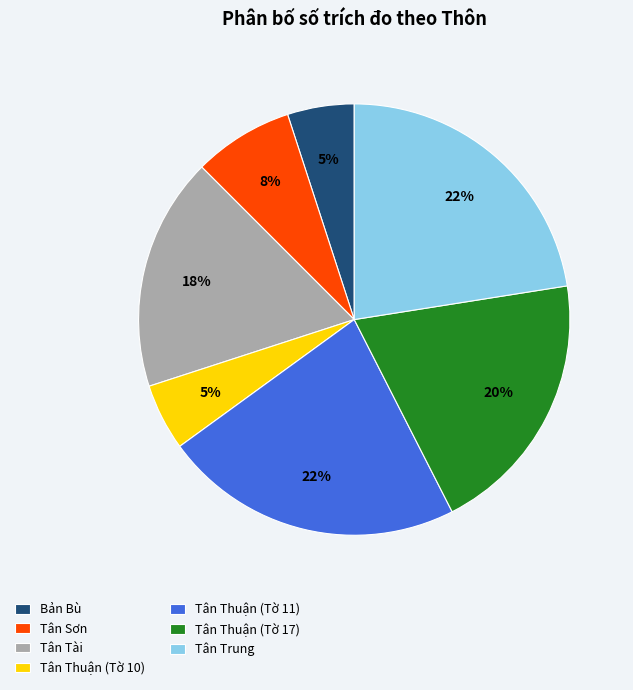

Is the sum of Tân Trung and Tân Thuận (Tờ 10) greater than half?

No